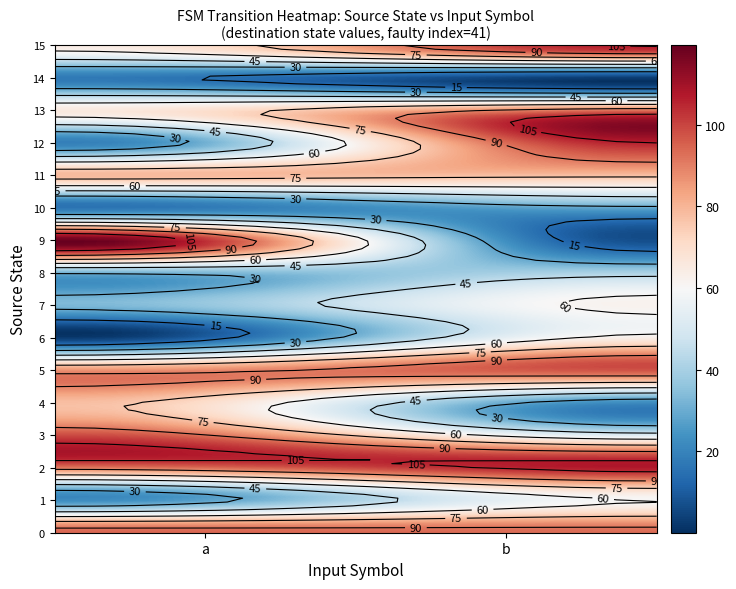

Reading left to right, list all the values displayed in this chart.

0: 0=94	1=93	2=0	3=0	4=0	5=0	6=0	7=0	8=0	9=0	10=0	11=0	12=0	13=0	14=0	15=0
1: 0=21	1=60	2=0	3=0	4=0	5=0	6=0	7=0	8=0	9=0	10=0	11=0	12=0	13=0	14=0	15=0
2: 0=94	1=108	2=0	3=0	4=0	5=0	6=0	7=0	8=0	9=0	10=0	11=0	12=0	13=0	14=0	15=0
3: 0=98	1=50	2=0	3=0	4=0	5=0	6=0	7=0	8=0	9=0	10=0	11=0	12=0	13=0	14=0	15=0
4: 0=78	1=23	2=0	3=0	4=0	5=0	6=0	7=0	8=0	9=0	10=0	11=0	12=0	13=0	14=0	15=0
5: 0=86	1=98	2=0	3=0	4=0	5=0	6=0	7=0	8=0	9=0	10=0	11=0	12=0	13=0	14=0	15=0
6: 0=2	1=63	2=0	3=0	4=0	5=0	6=0	7=0	8=0	9=0	10=0	11=0	12=0	13=0	14=0	15=0
7: 0=33	1=62	2=0	3=0	4=0	5=0	6=0	7=0	8=0	9=0	10=0	11=0	12=0	13=0	14=0	15=0
8: 0=31	1=41	2=0	3=0	4=0	5=0	6=0	7=0	8=0	9=0	10=0	11=0	12=0	13=0	14=0	15=0
9: 0=119	1=7	2=0	3=0	4=0	5=0	6=0	7=0	8=0	9=0	10=0	11=0	12=0	13=0	14=0	15=0
10: 0=16	1=28	2=0	3=0	4=0	5=0	6=0	7=0	8=0	9=0	10=0	11=0	12=0	13=0	14=0	15=0
11: 0=79	1=77	2=0	3=0	4=0	5=0	6=0	7=0	8=0	9=0	10=0	11=0	12=0	13=0	14=0	15=0
12: 0=19	1=105	2=0	3=0	4=0	5=0	6=0	7=0	8=0	9=0	10=0	11=0	12=0	13=0	14=0	15=0
13: 0=66	1=96	2=0	3=0	4=0	5=0	6=0	7=0	8=0	9=0	10=0	11=0	12=0	13=0	14=0	15=0
14: 0=17	1=1	2=0	3=0	4=0	5=0	6=0	7=0	8=0	9=0	10=0	11=0	12=0	13=0	14=0	15=0
15: 0=64	1=106	2=0	3=0	4=0	5=0	6=0	7=0	8=0	9=0	10=0	11=0	12=0	13=0	14=0	15=0